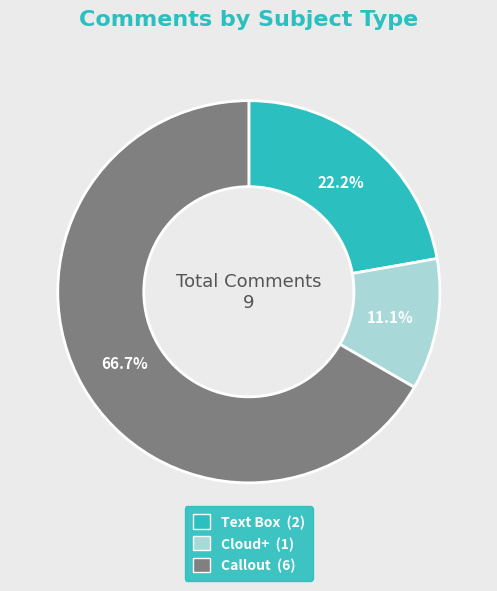

Rank the categories by value from highest to lowest.

Callout, Text Box, Cloud+